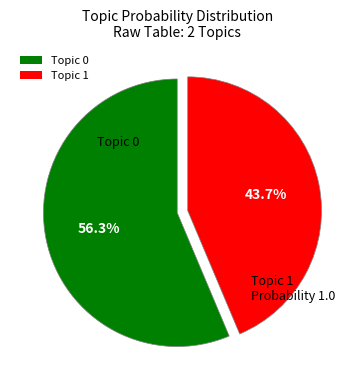

Do Topic 0 and Topic 1 together represent more than half of the pie?

Yes